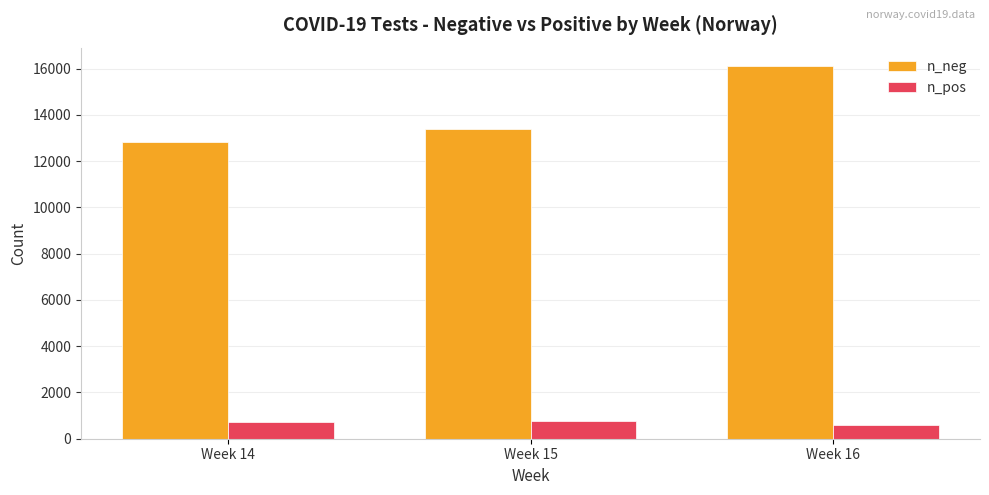

Count the number of data series in this chart.

2